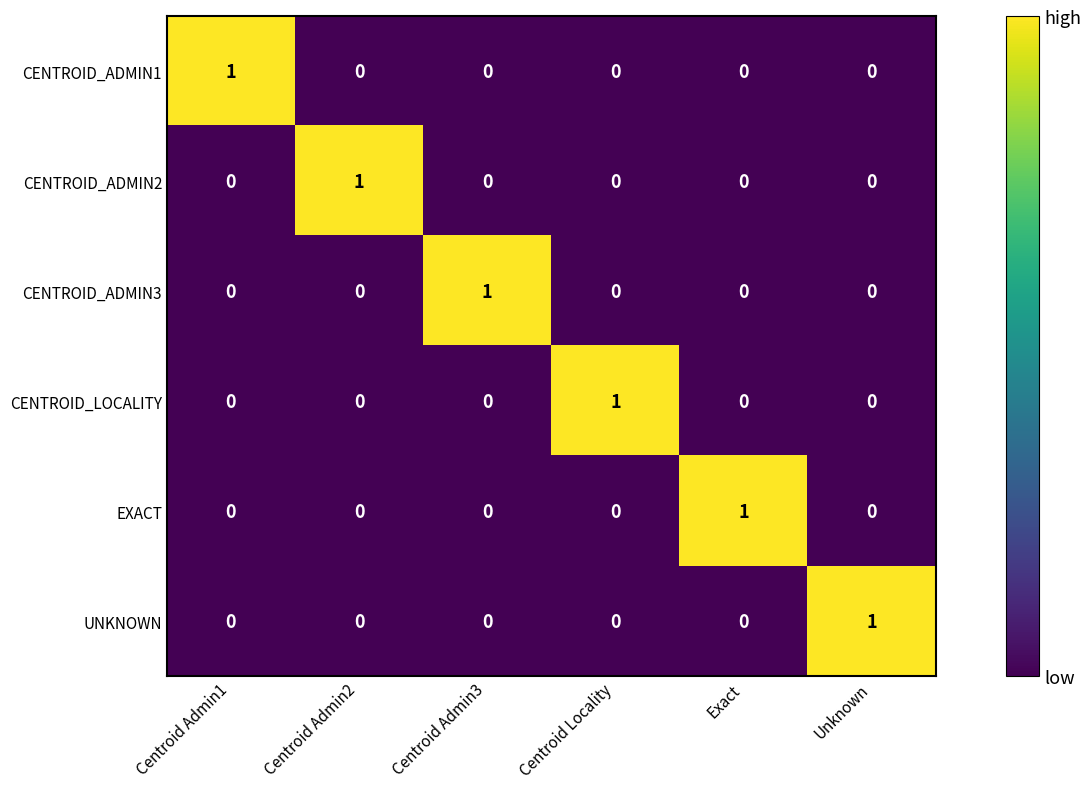

The EXACT series shows 0 at Centroid Admin3. True or false?

True